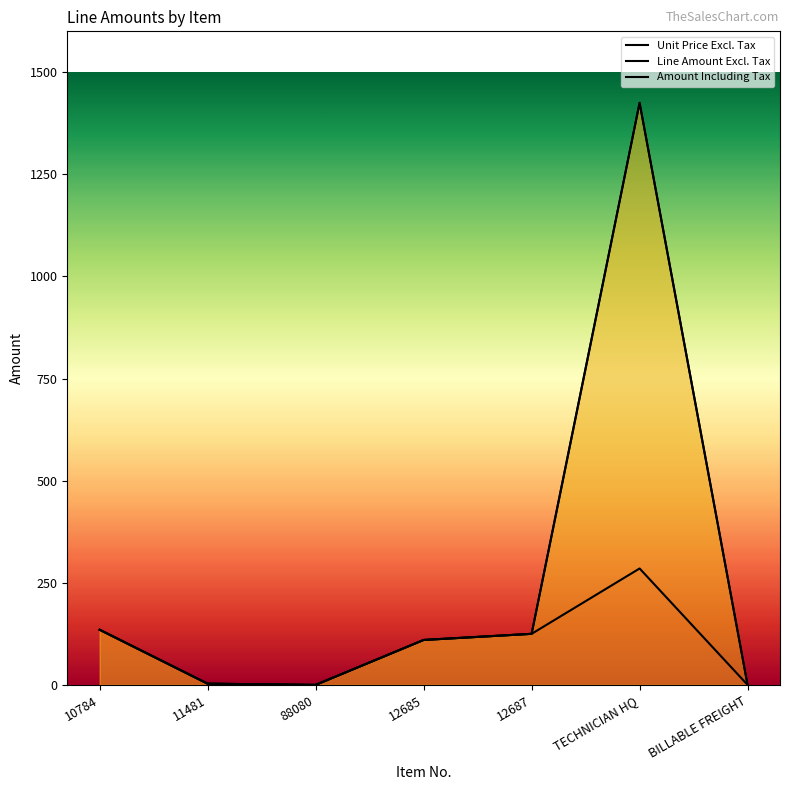

What is the maximum value for Line Amount Excl. Tax?

1425